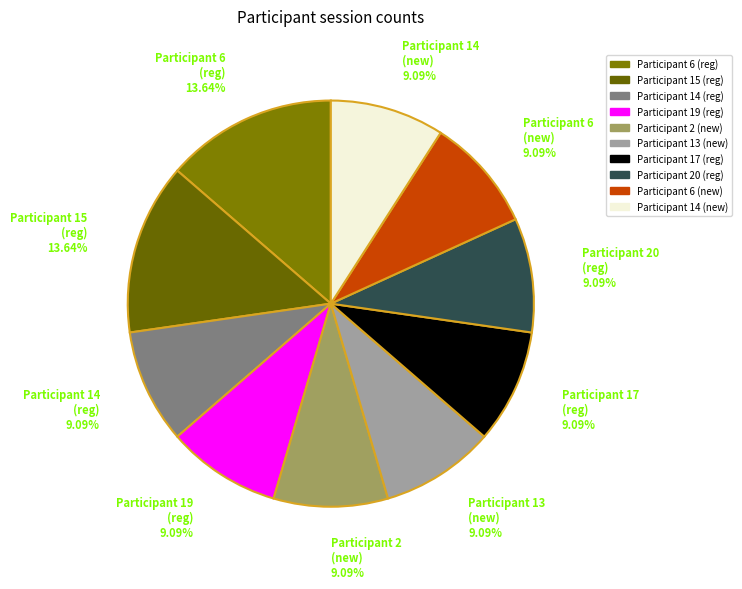

Does any single category account for the majority?

No